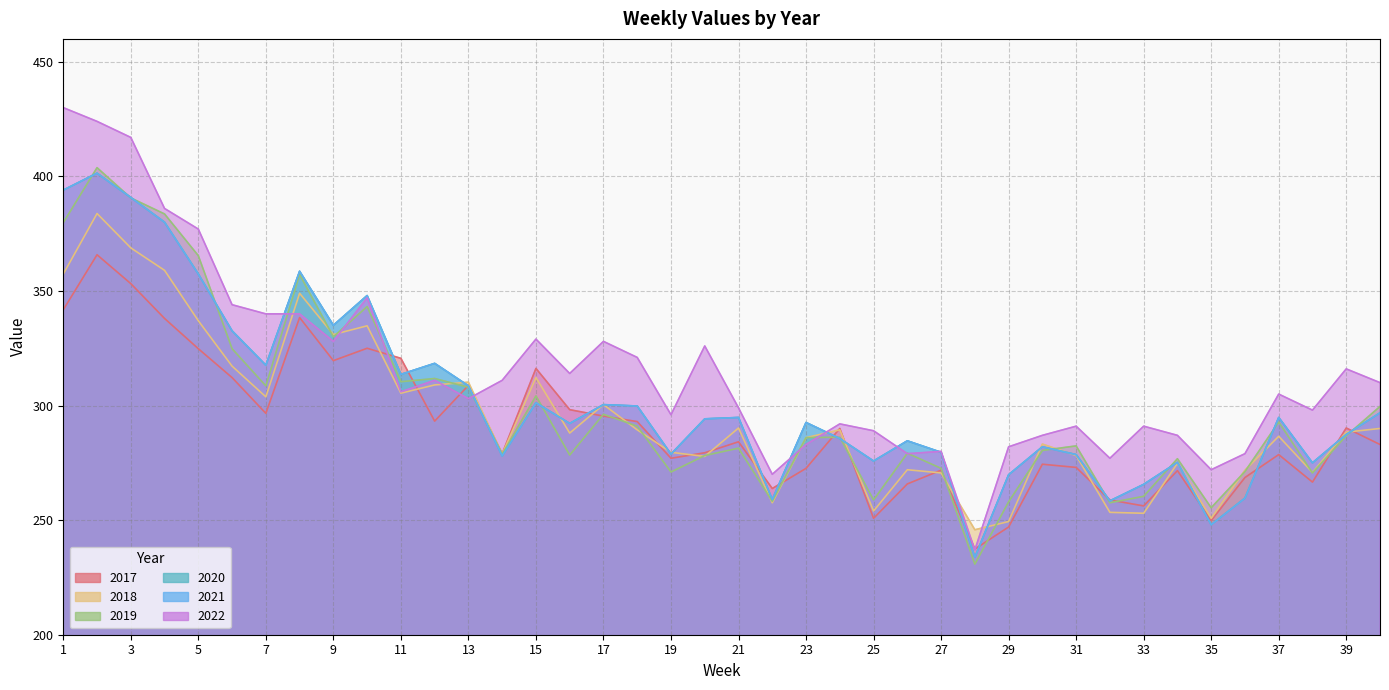

True or false: 2021 and 2020 intersect in this chart.

False